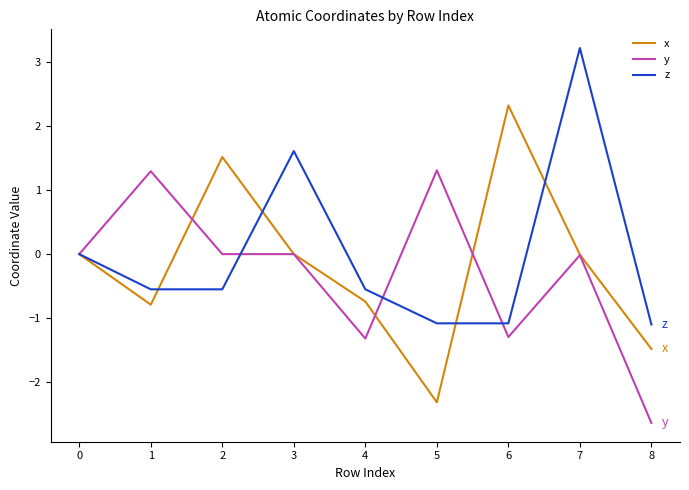

Between 5 and 8, which series saw the biggest shift?

y